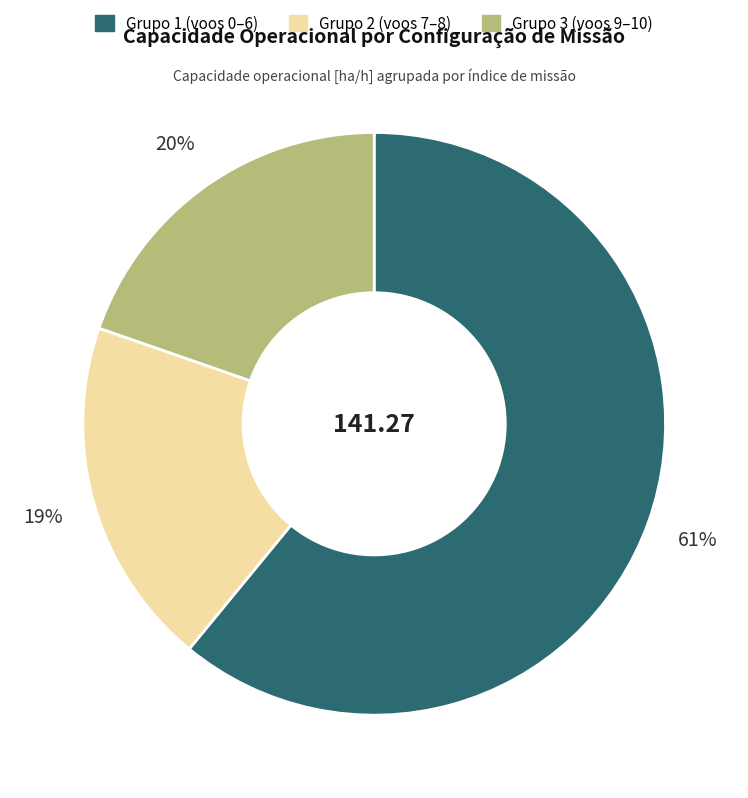

Does any single category account for the majority?

Yes